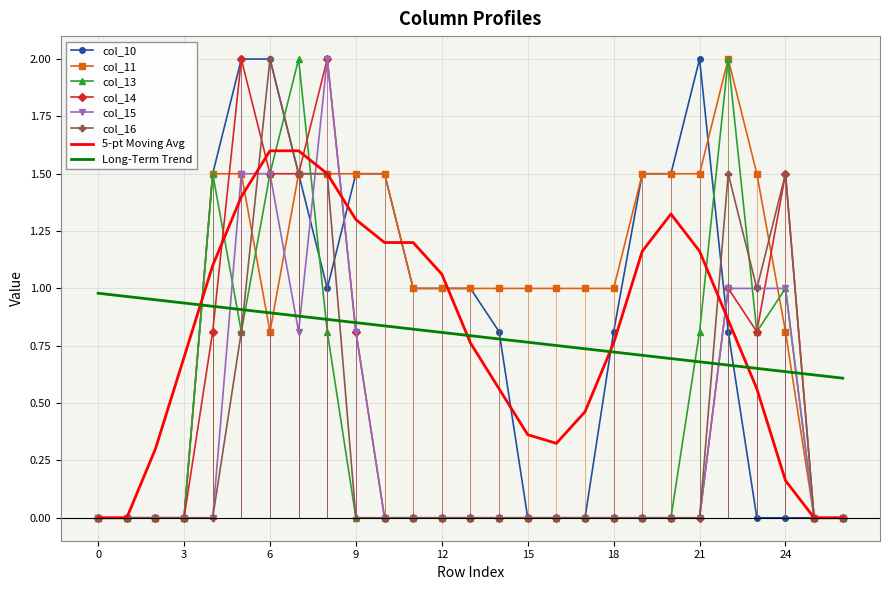

Which series ends up on top after the final intersection of col_11 and col_16?

col_16